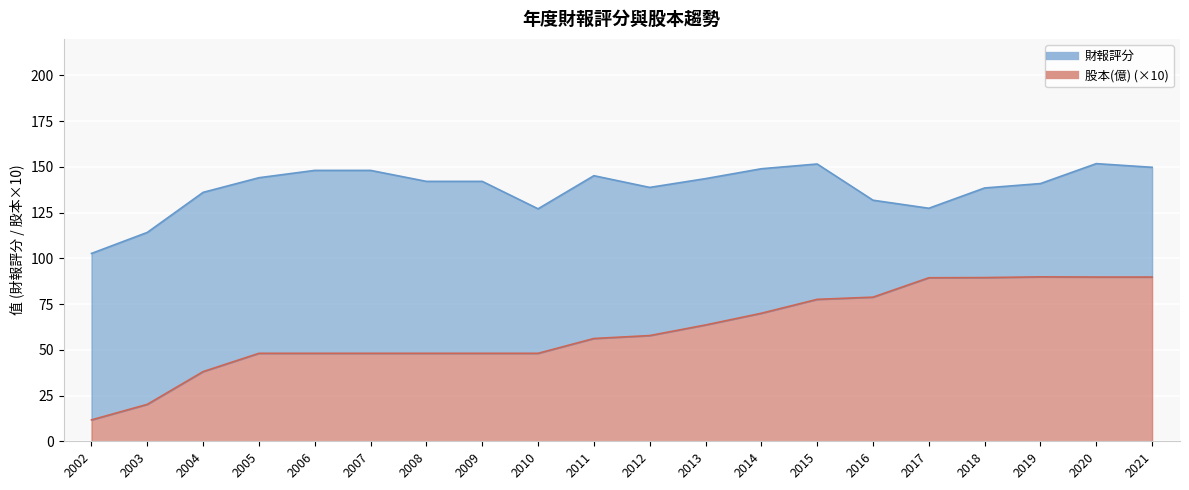

What is the total value across all series at 2003?

114.2